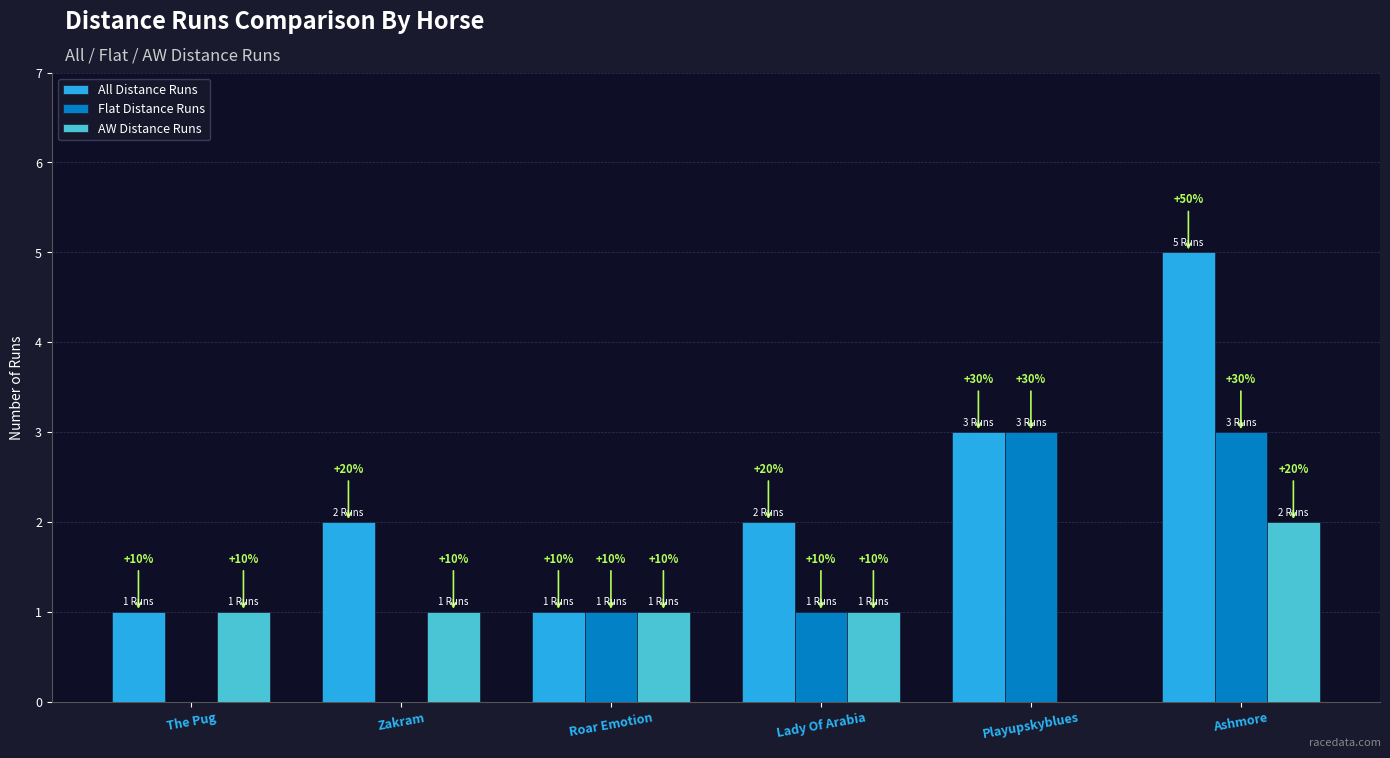

Which series has the largest total across all categories?

All Distance Runs